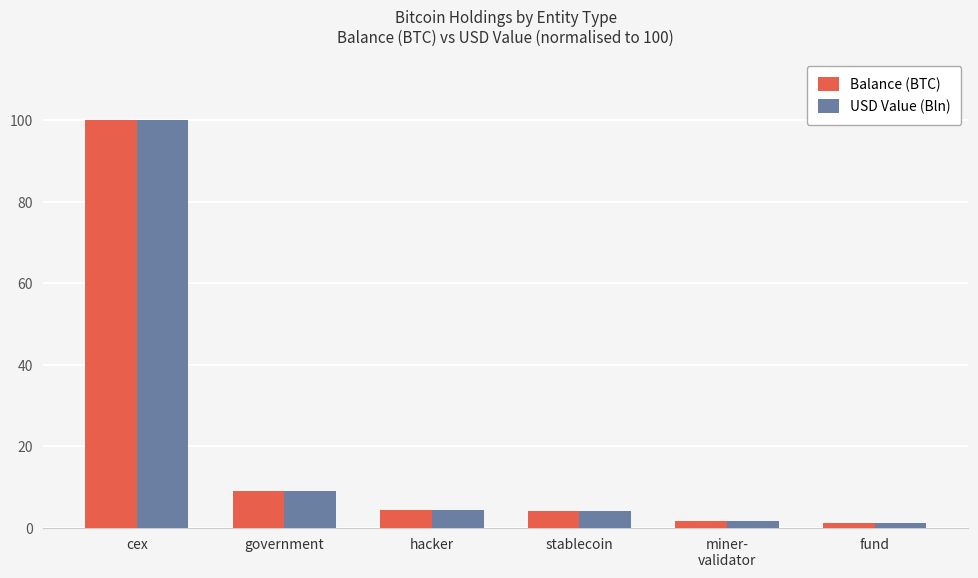

What is the maximum value shown in the chart?

100.0